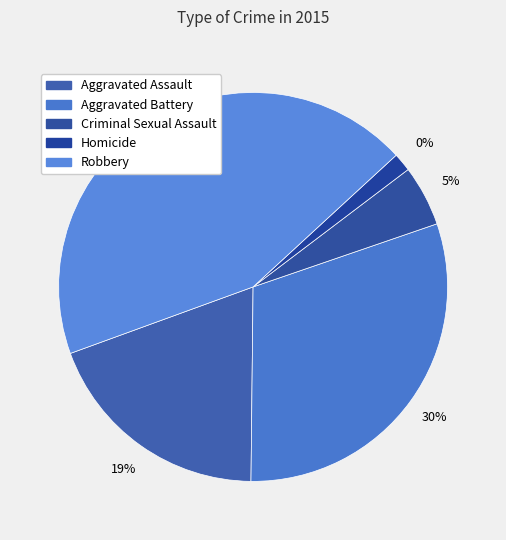

Combined, what portion of the pie is Criminal Sexual Assault and Aggravated Battery?

35.5%